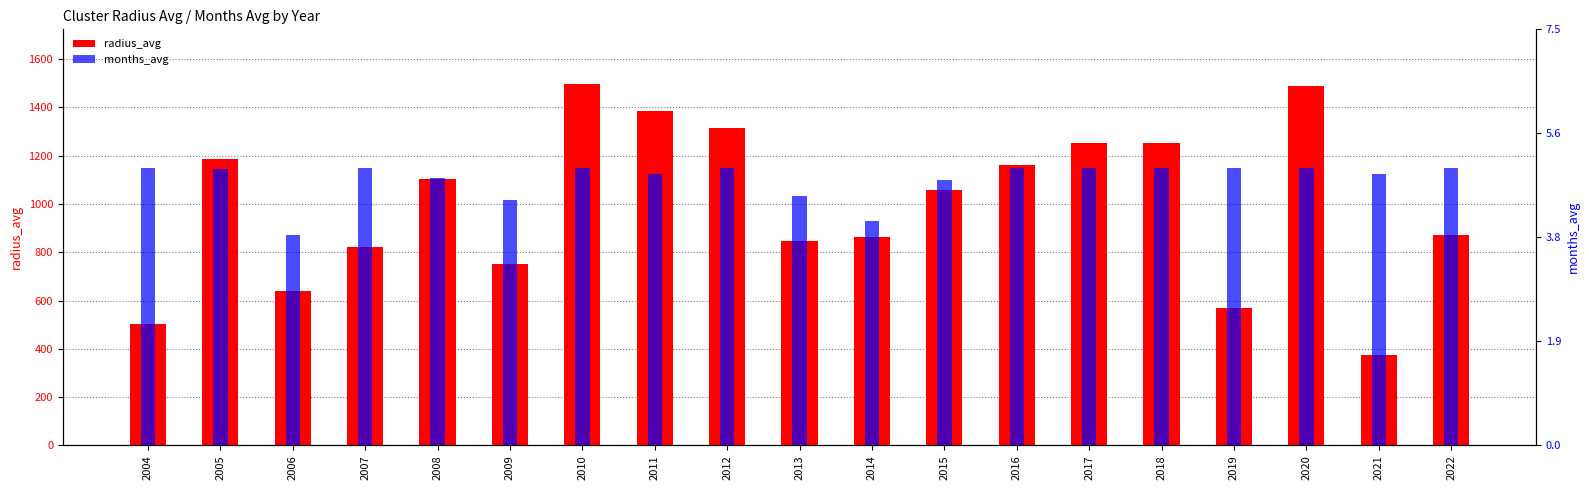

True or false: months_avg has a value of 3.4 at 2021.

False